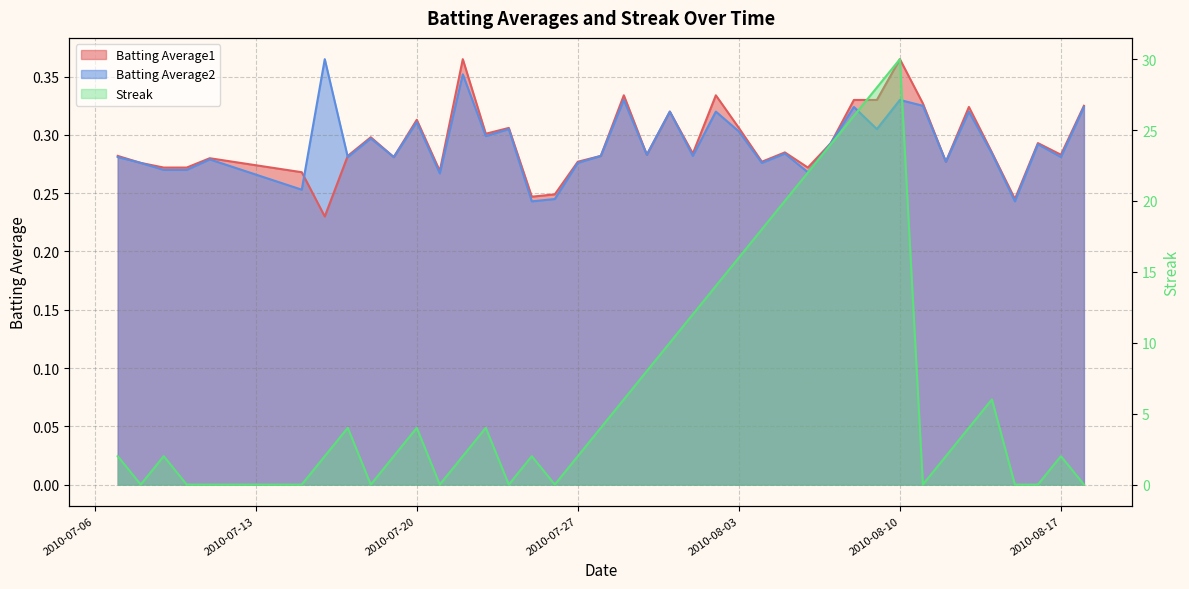

What is the difference between the Streak values at 2010-07-16 and 2010-07-10?

2.0